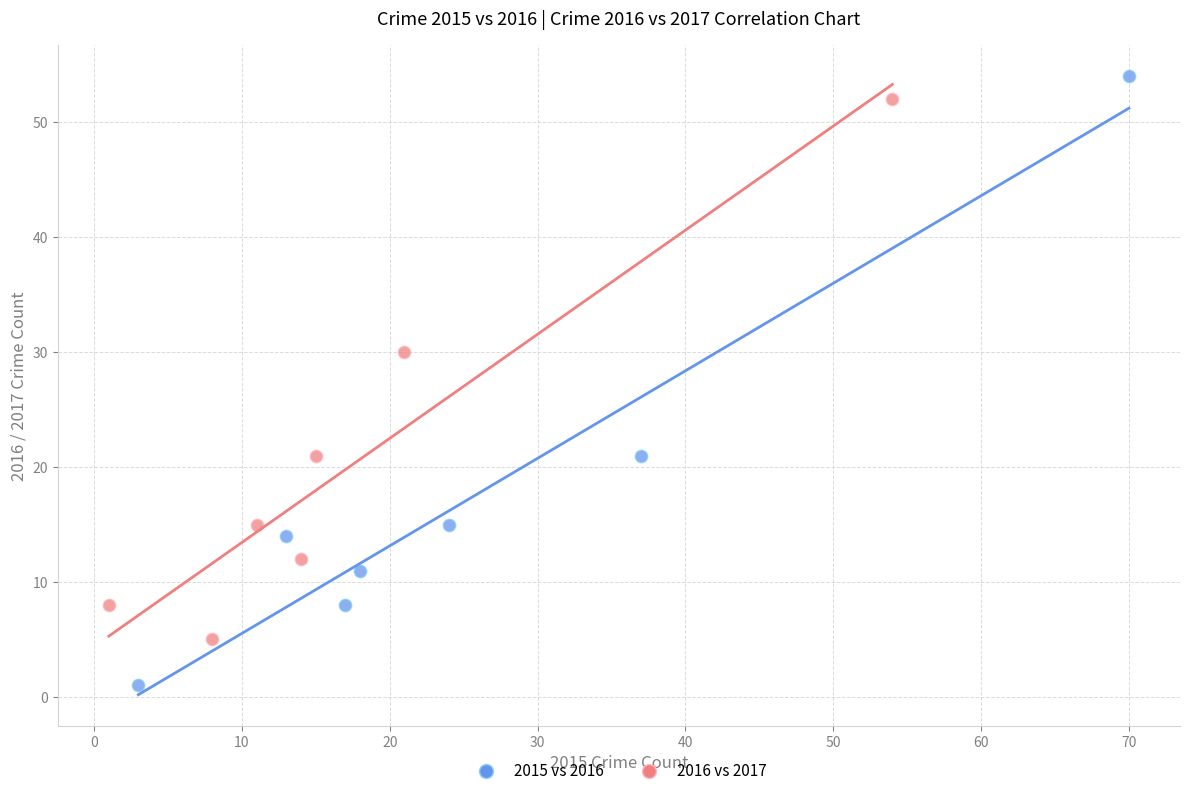

Which series has the largest Y range (max minus min)?

2015 vs 2016